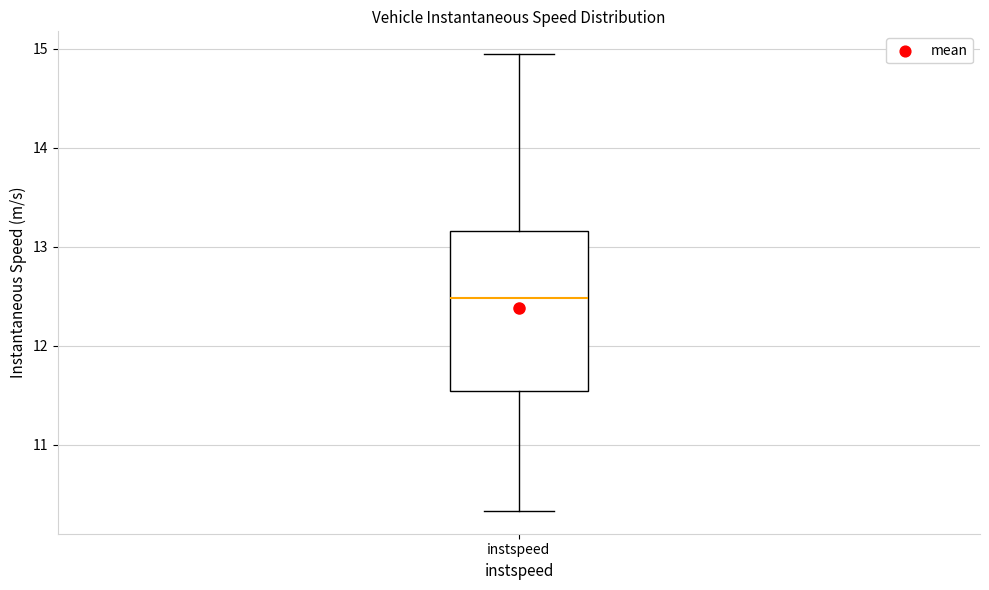

Read this box plot against the y-axis: the position of the median line, the range covered by the box, and the ends of both whiskers. The values are not printed on the chart, so give them approximately, as read against the axis.

median 12.5, box 11.5 to 13.2, whiskers 10.3 to 14.9